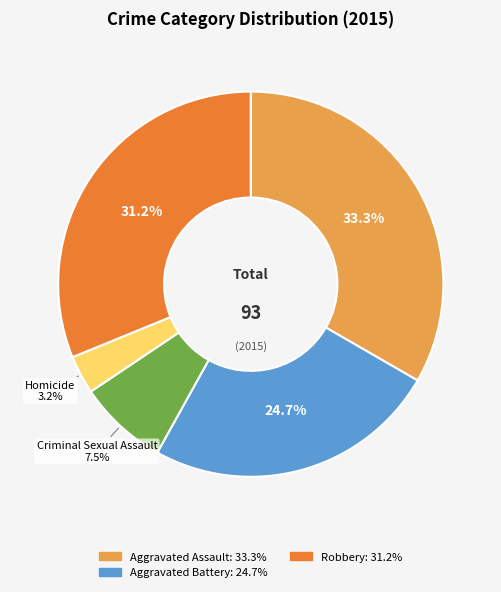

Is there any slice that represents more than half of the pie?

No